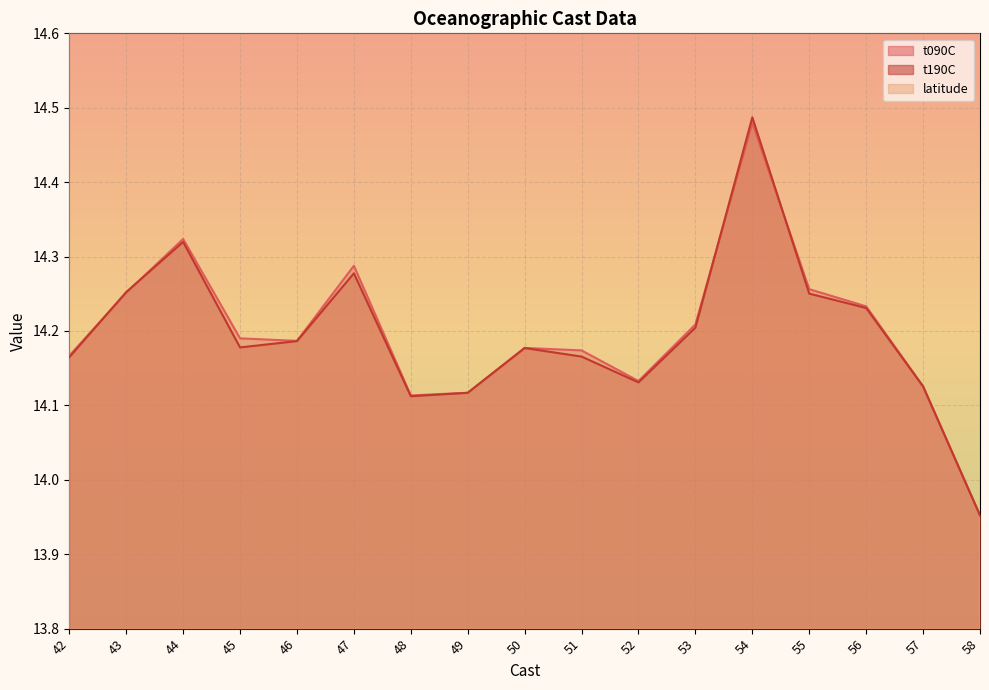

Which series changed the most between 51 and 57?

t090C